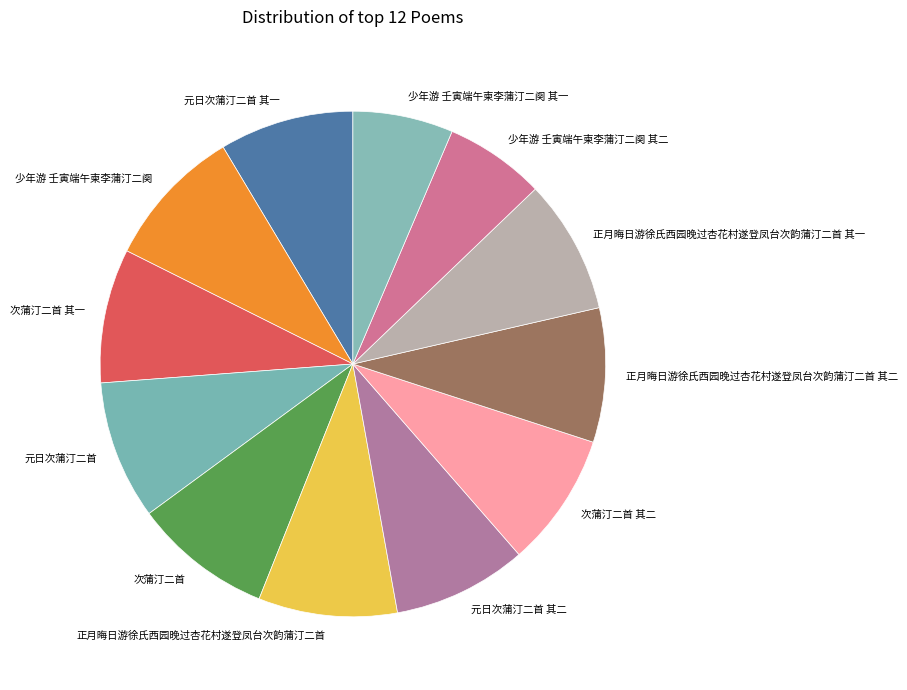

True or false: 少年游 壬寅端午柬李蒲汀二阕 其一 accounts for 6% of the total.

True